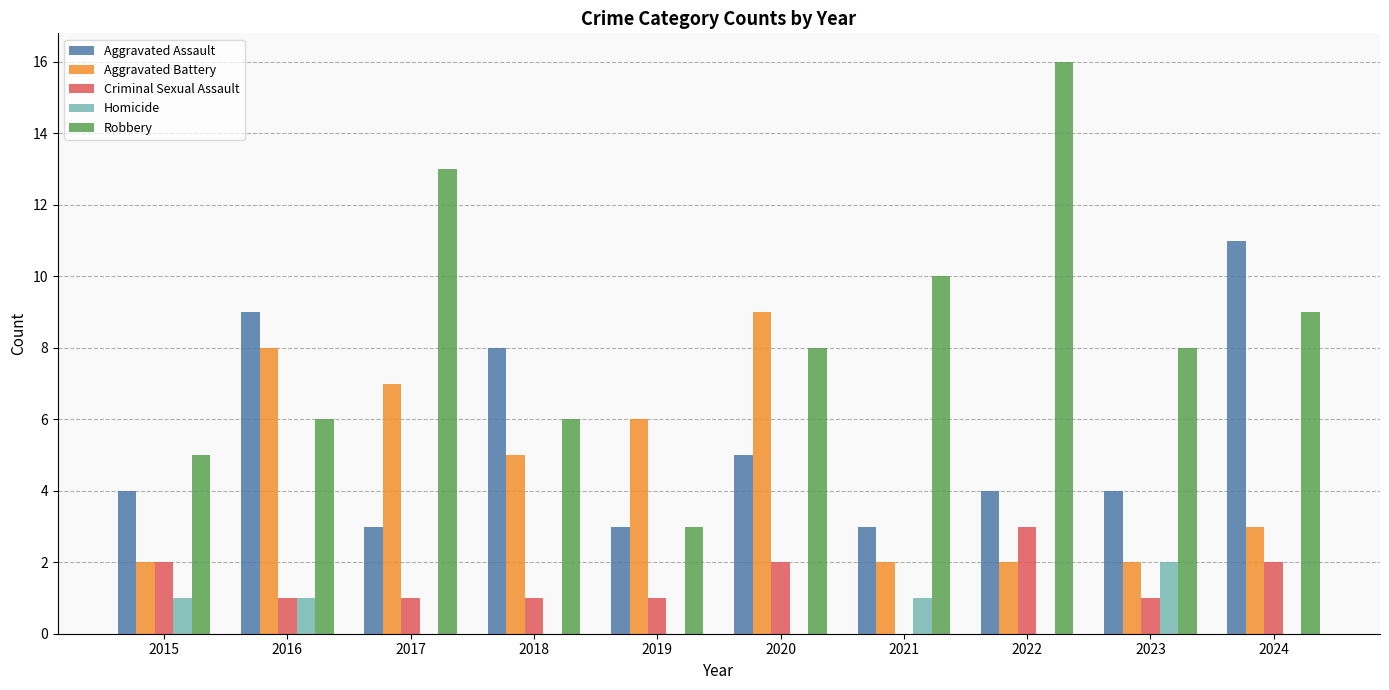

Are the bars grouped side by side (vs. stacked)?

Yes